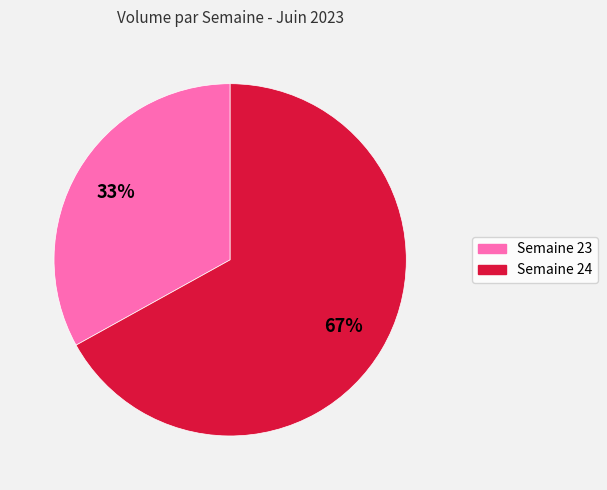

How many segments does this pie chart have?

2